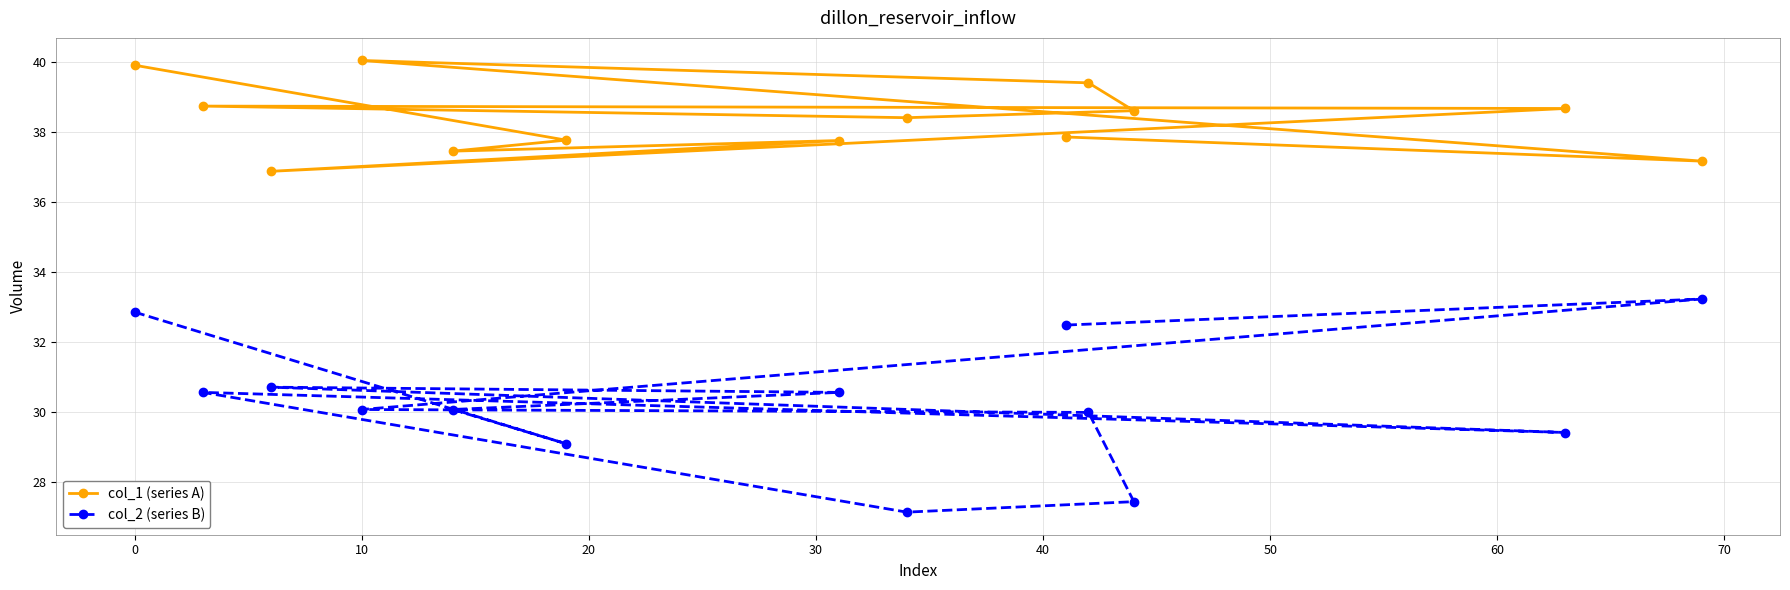

What is the value of the col_2 (series B) point at the 1st from the left?

32.9